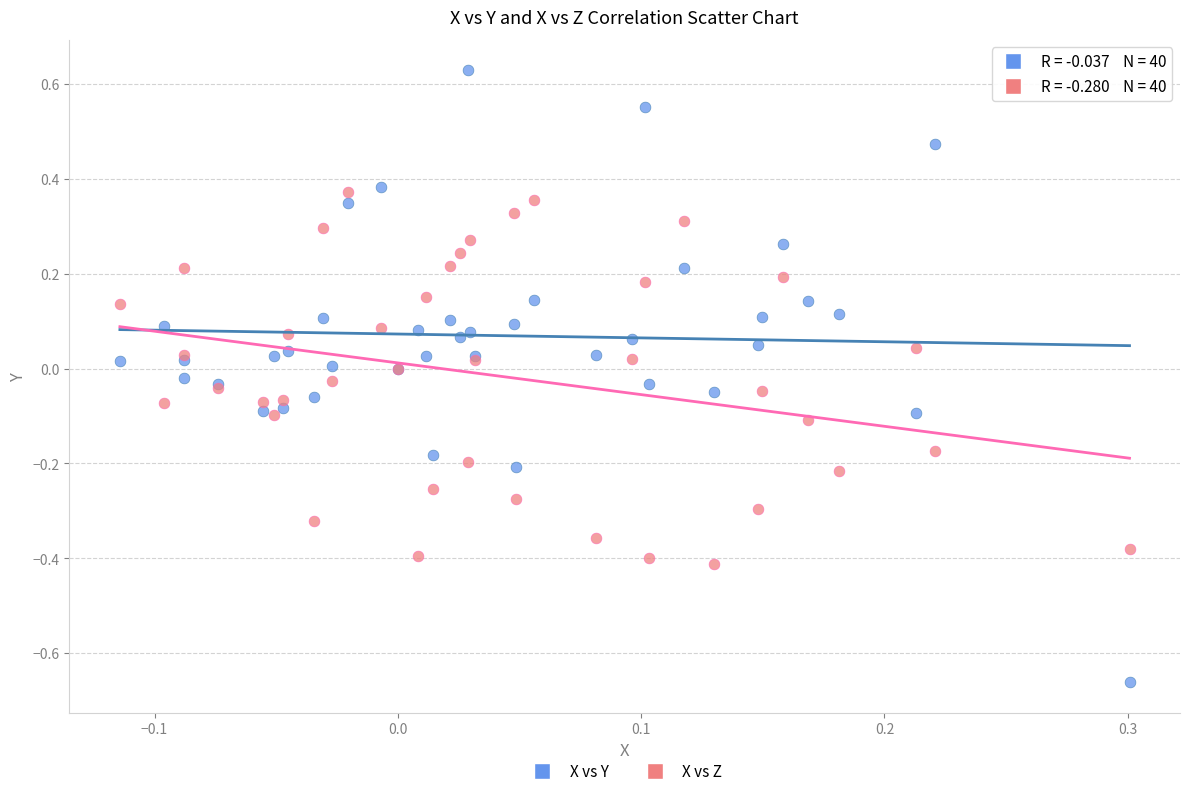

Which series contains the highest Y value?

X vs Y